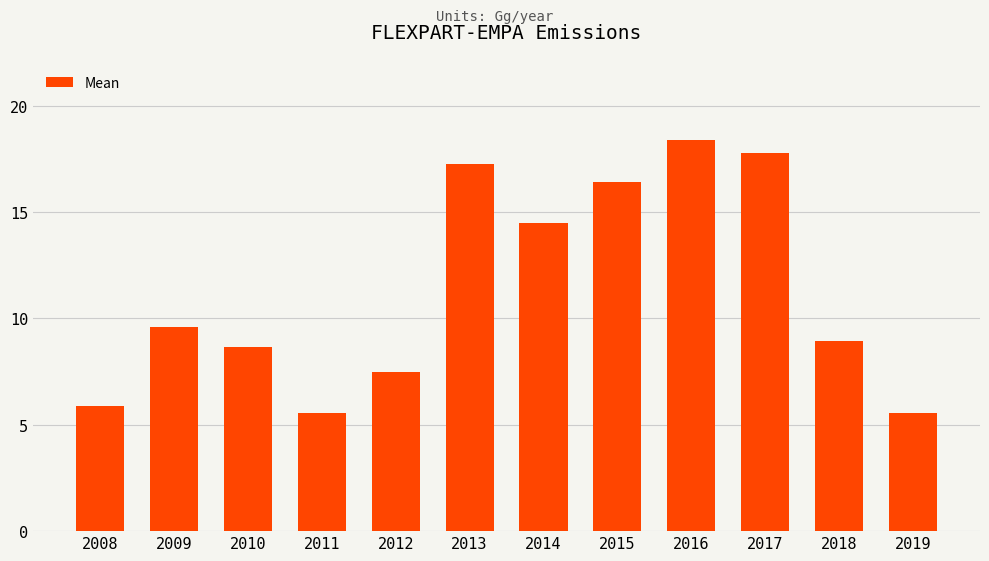

Where is the data nearest to the value 11?

2009